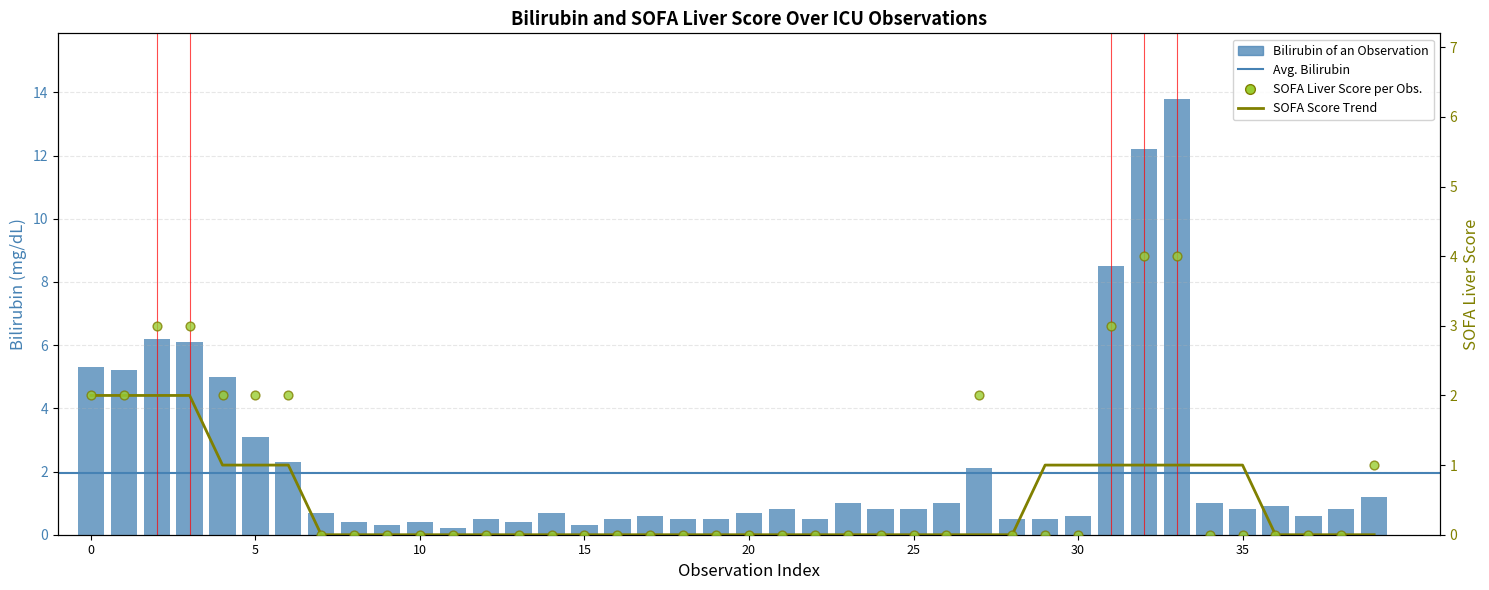

At how many categories does at least one series exceed 5?

7